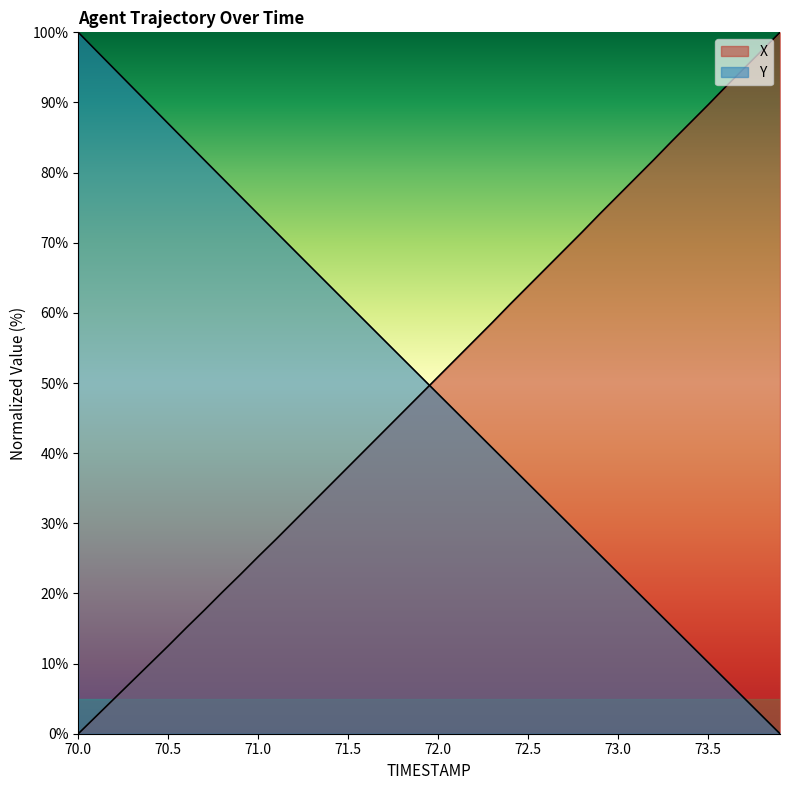

True or false: Y has a value of 20.4 at 73.1.

True